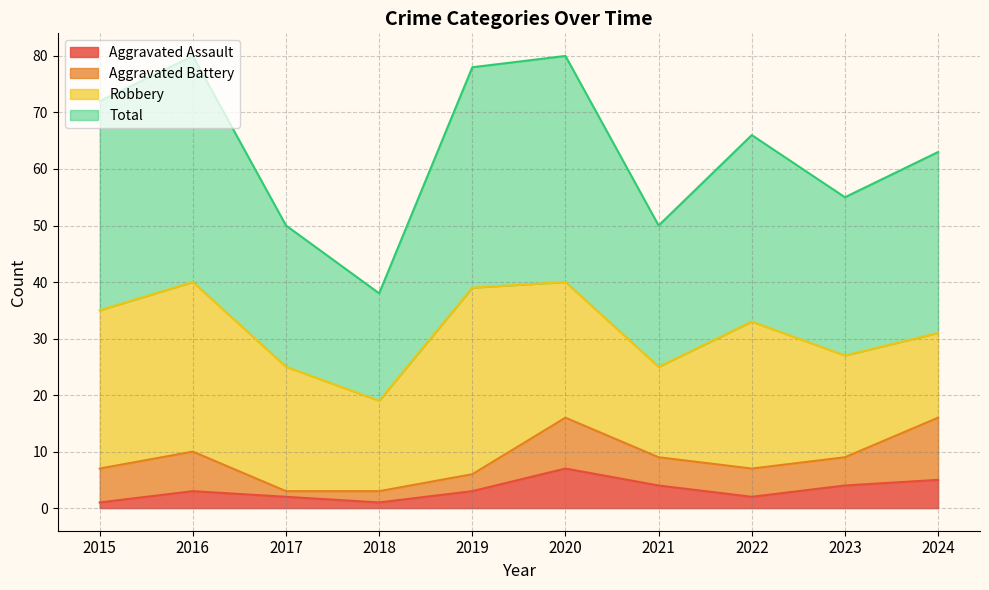

What is the maximum value for Aggravated Assault?

7